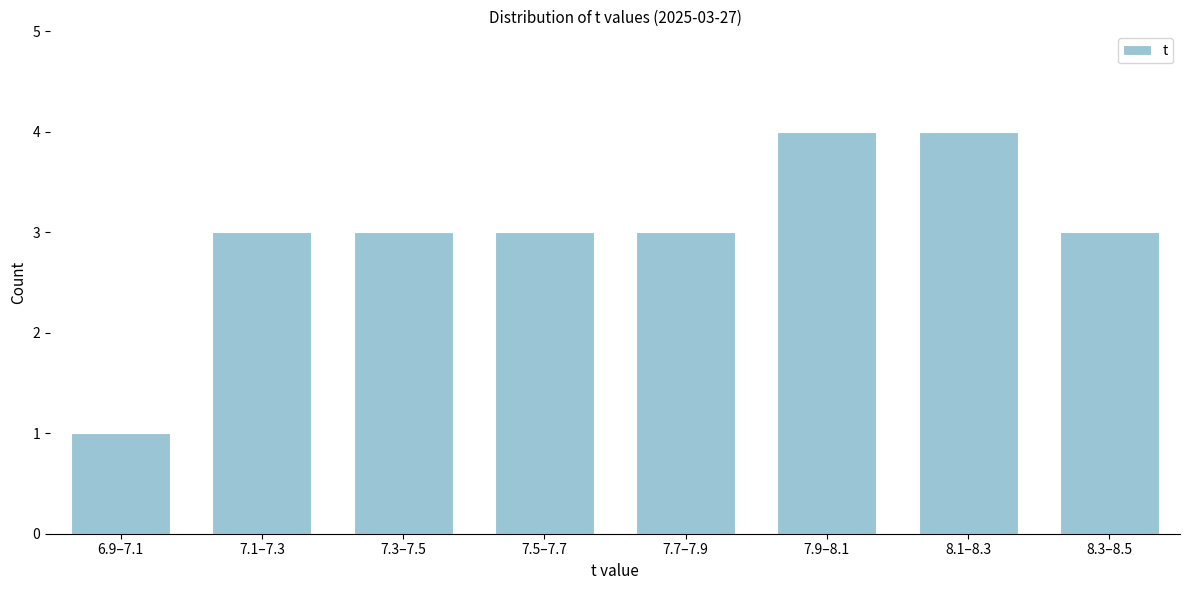

Reading left to right, what are all the values shown in this chart?

1	3	3	3	3	4	4	3